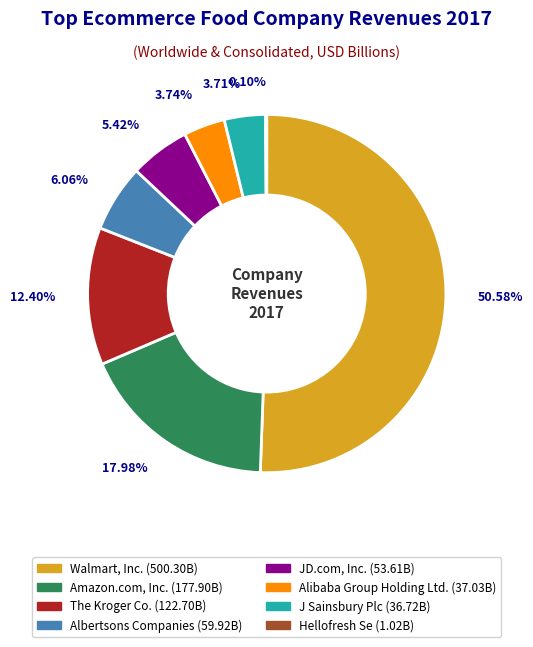

What is the ratio of the value at Walmart, Inc. to the value at JD.com, Inc.?

9.3